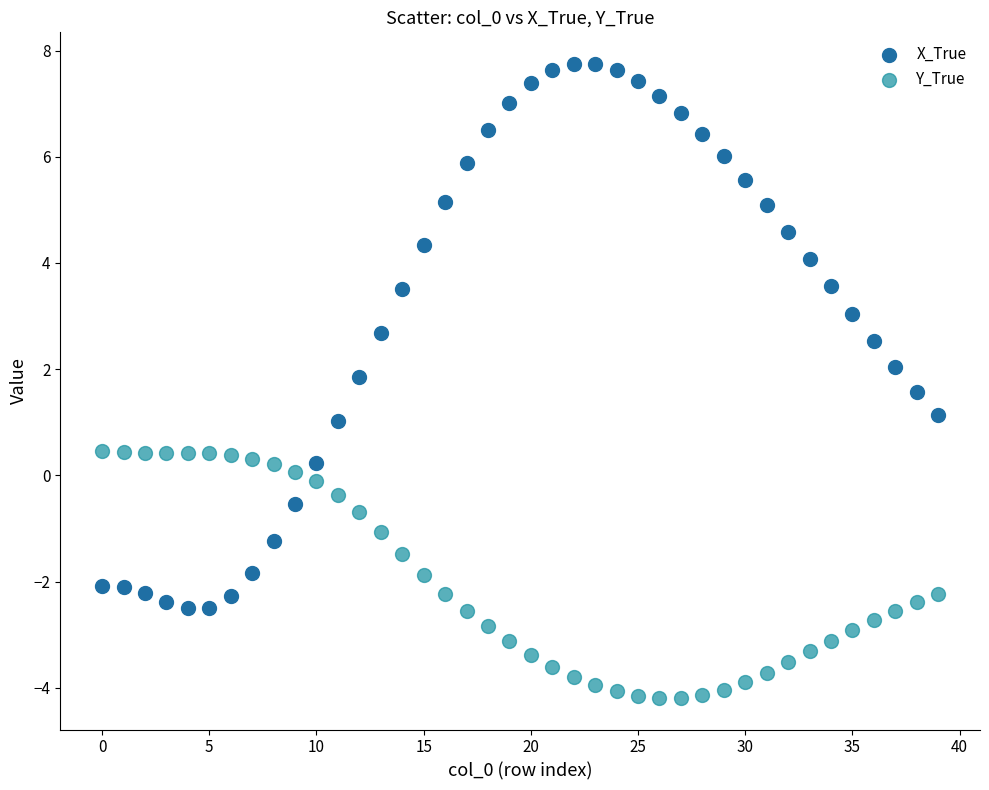

Which series has the widest spread of Y values?

X_True